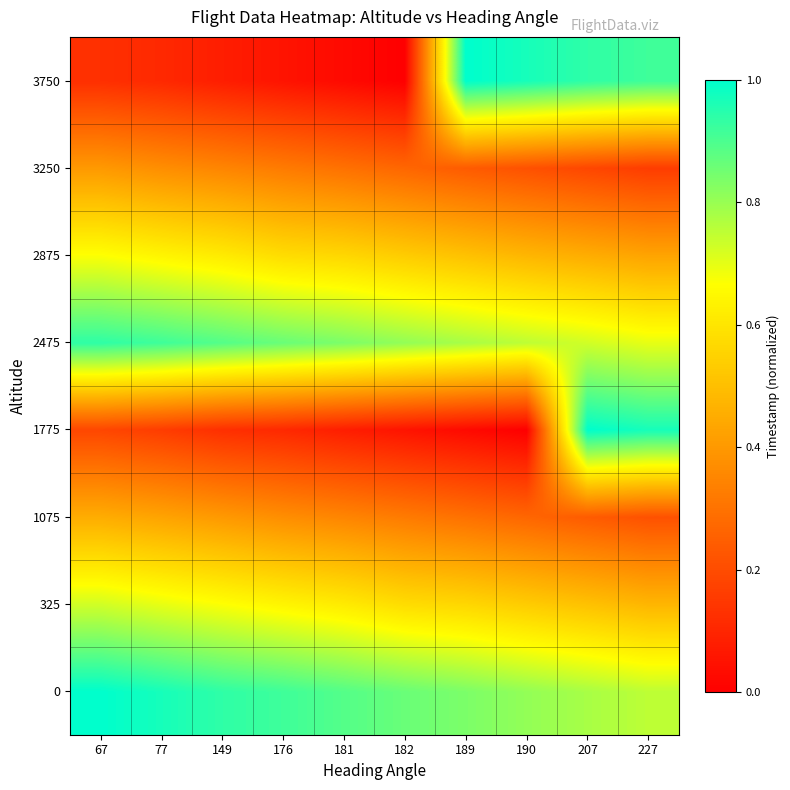

Rank the series at 182 from lowest to highest value.

3750, 1775, 3250, 1075, 2875, 325, 2475, 0